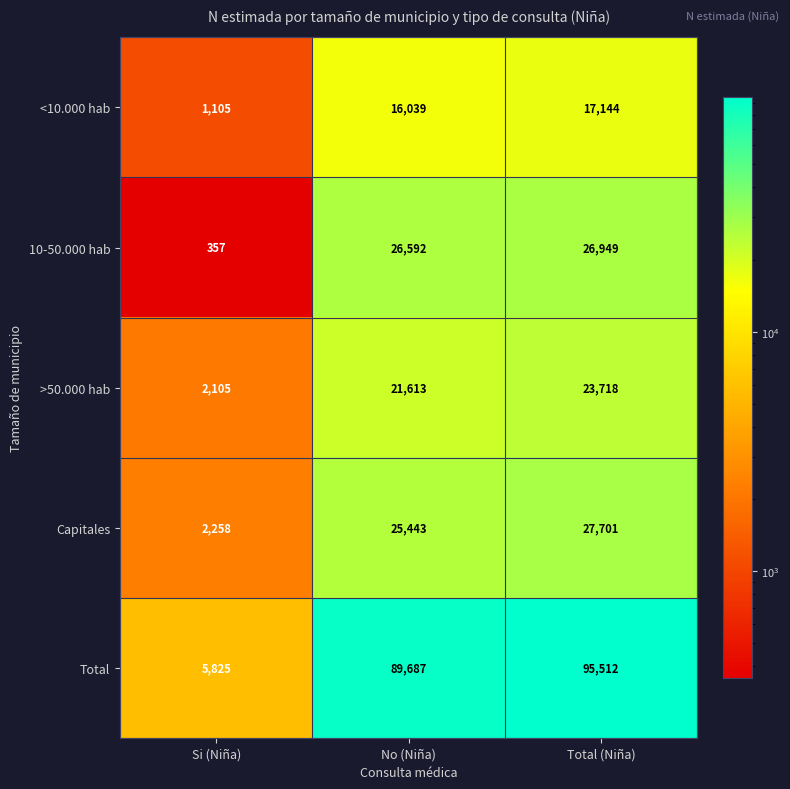

True or false: Capitales has a value of 27701 at Total (Niña).

True